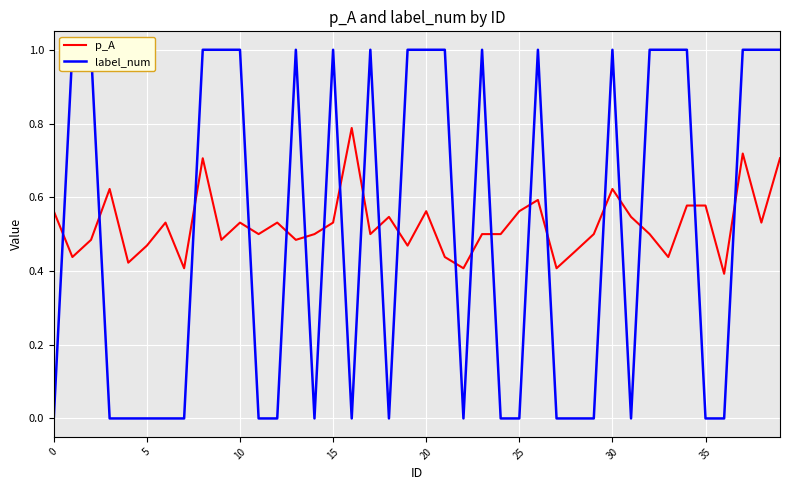

True or false: p_A has a value of 0.5 at 11.

True